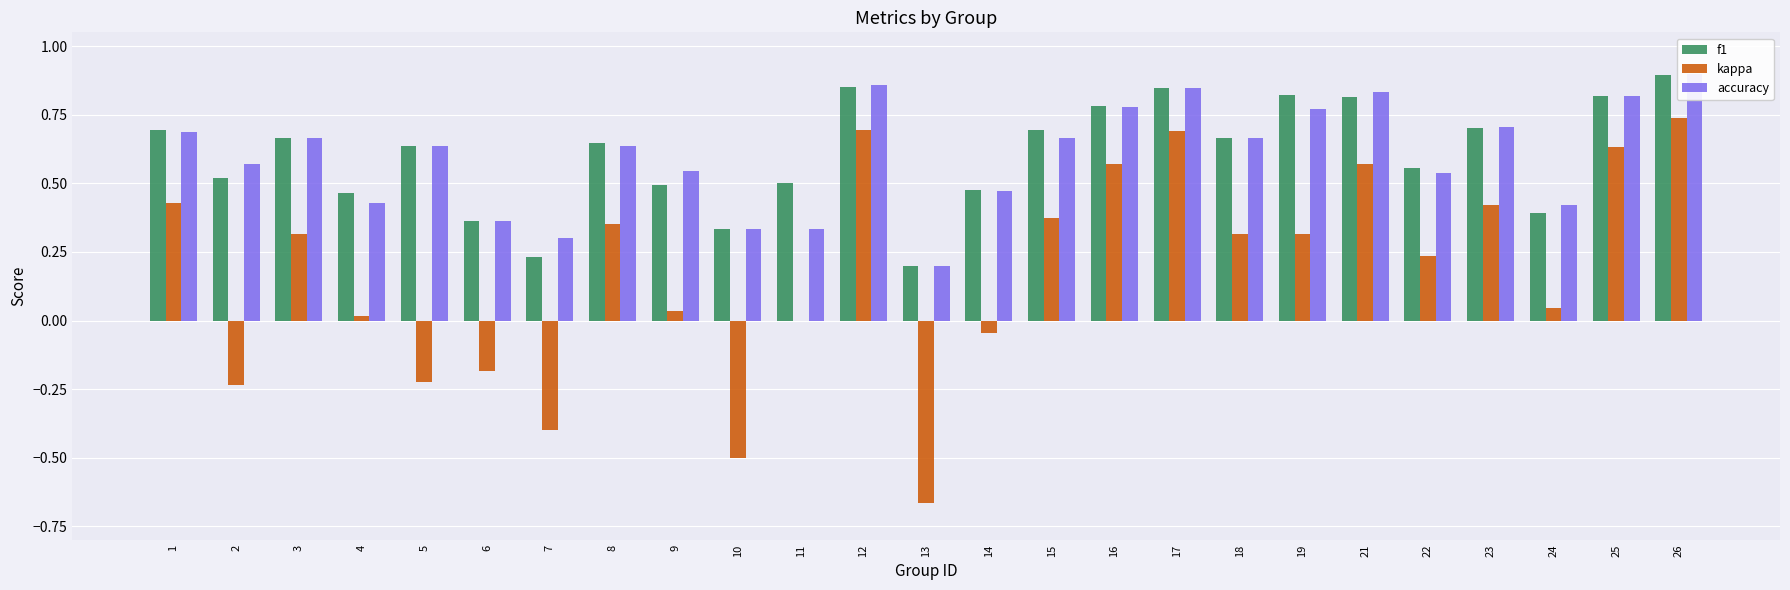

How many data points does each series have?

25